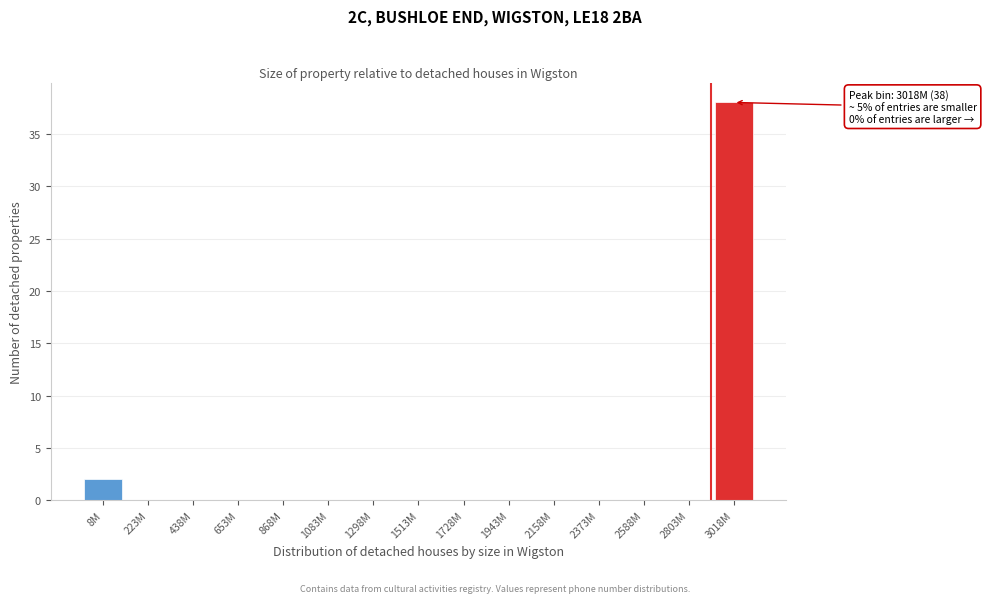

Reading right to left, transcribe all the data shown in this chart.

3018M=38	2803M=0	2588M=0	2373M=0	2158M=0	1943M=0	1728M=0	1513M=0	1298M=0	1083M=0	868M=0	653M=0	438M=0	223M=0	8M=2